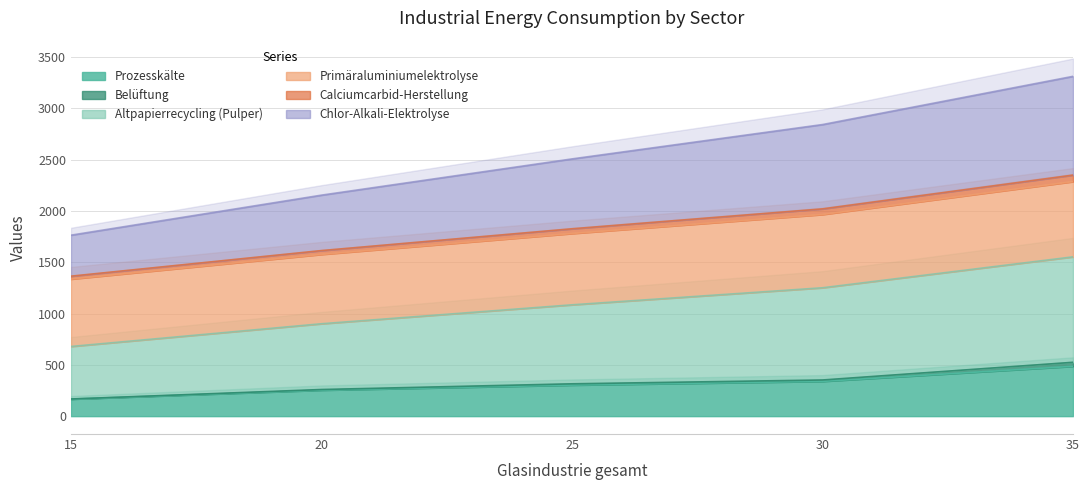

True or false: Chlor-Alkali-Elektrolyse has more than 0 points higher than both neighbors.

False